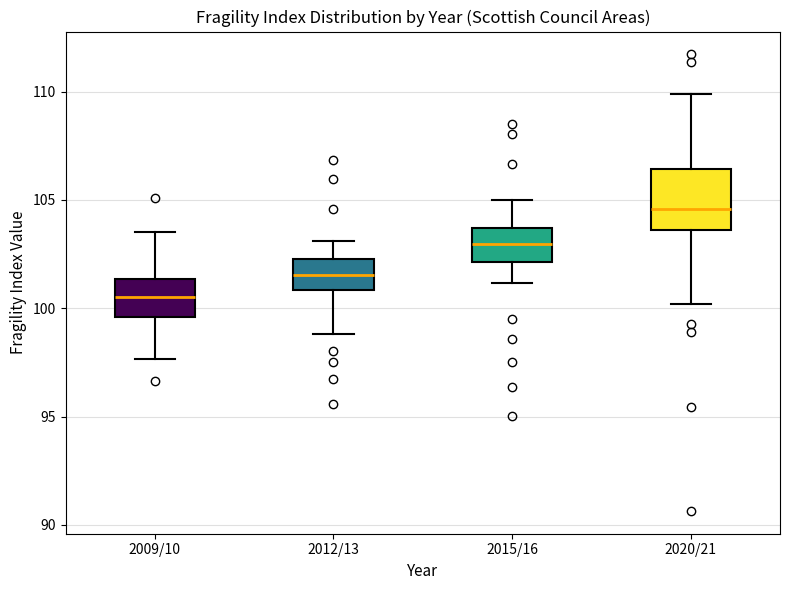

Reading left to right, read every box against the y-axis: the position of its median line, the range the box covers, and the ends of its whiskers. The values are not printed on the chart, so give them approximately, as read against the axis.

2009/10: median 100.5, box 99.5 to 101.5, whiskers 97.5 to 103.5
2012/13: median 101.5, box 101.0 to 102.5, whiskers 99.0 to 103.0
2015/16: median 103.0, box 102.0 to 103.5, whiskers 101.0 to 105.0
2020/21: median 104.5, box 103.5 to 106.5, whiskers 100.0 to 110.0